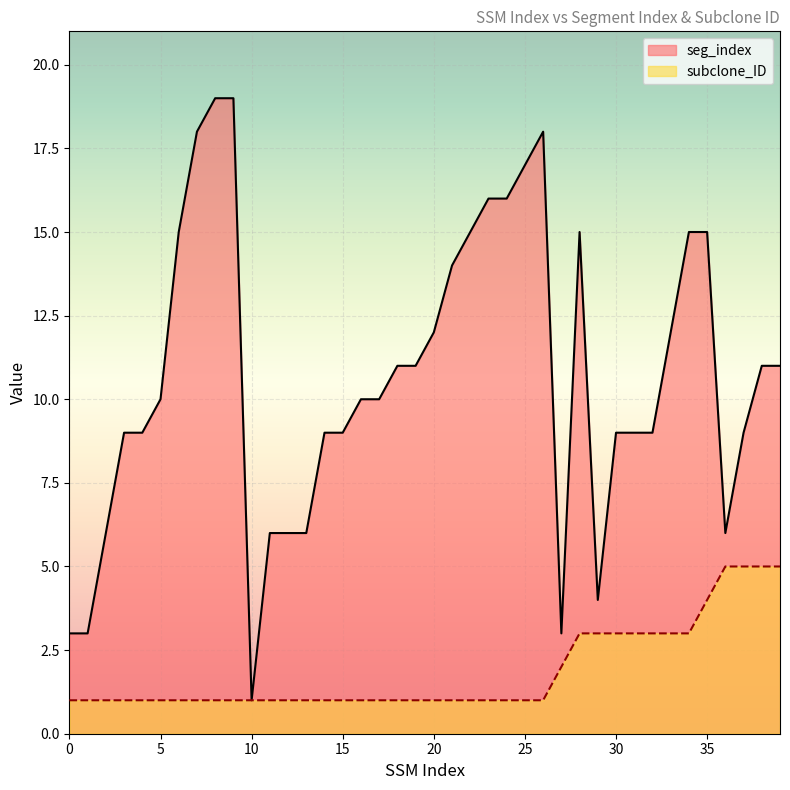

How many lines are shown in the chart?

2